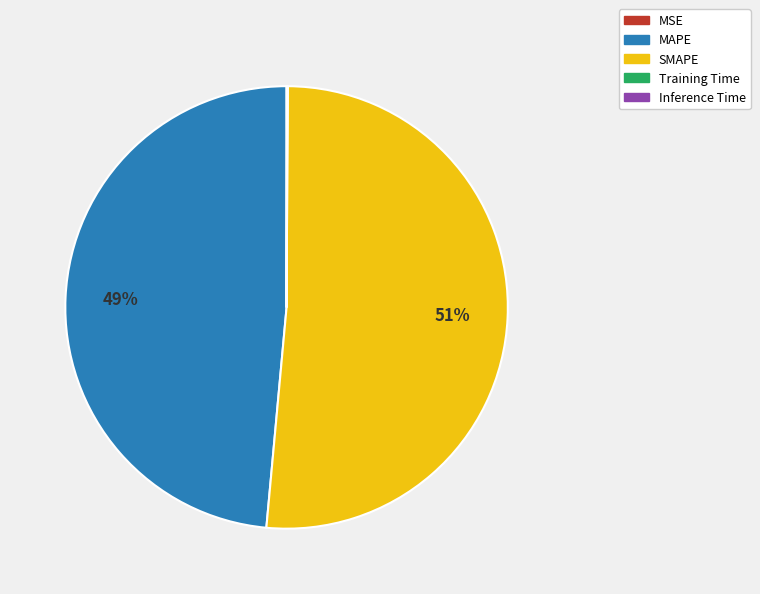

Which category has the biggest portion of the pie?

SMAPE